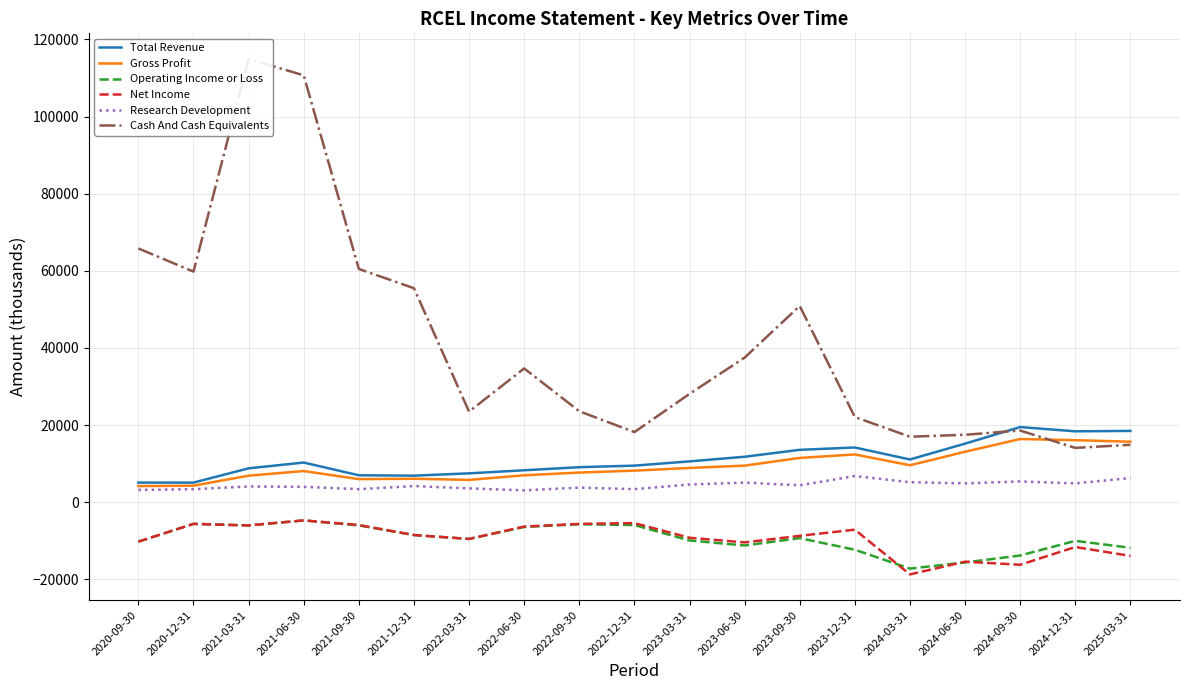

Does the chart have visible grid lines?

Yes